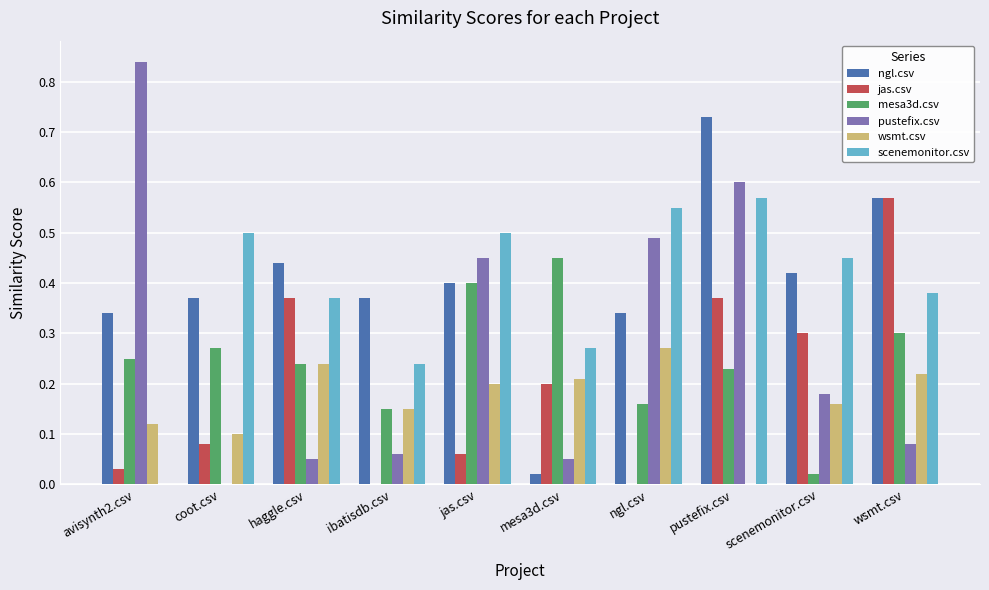

Count the number of data series in this chart.

6